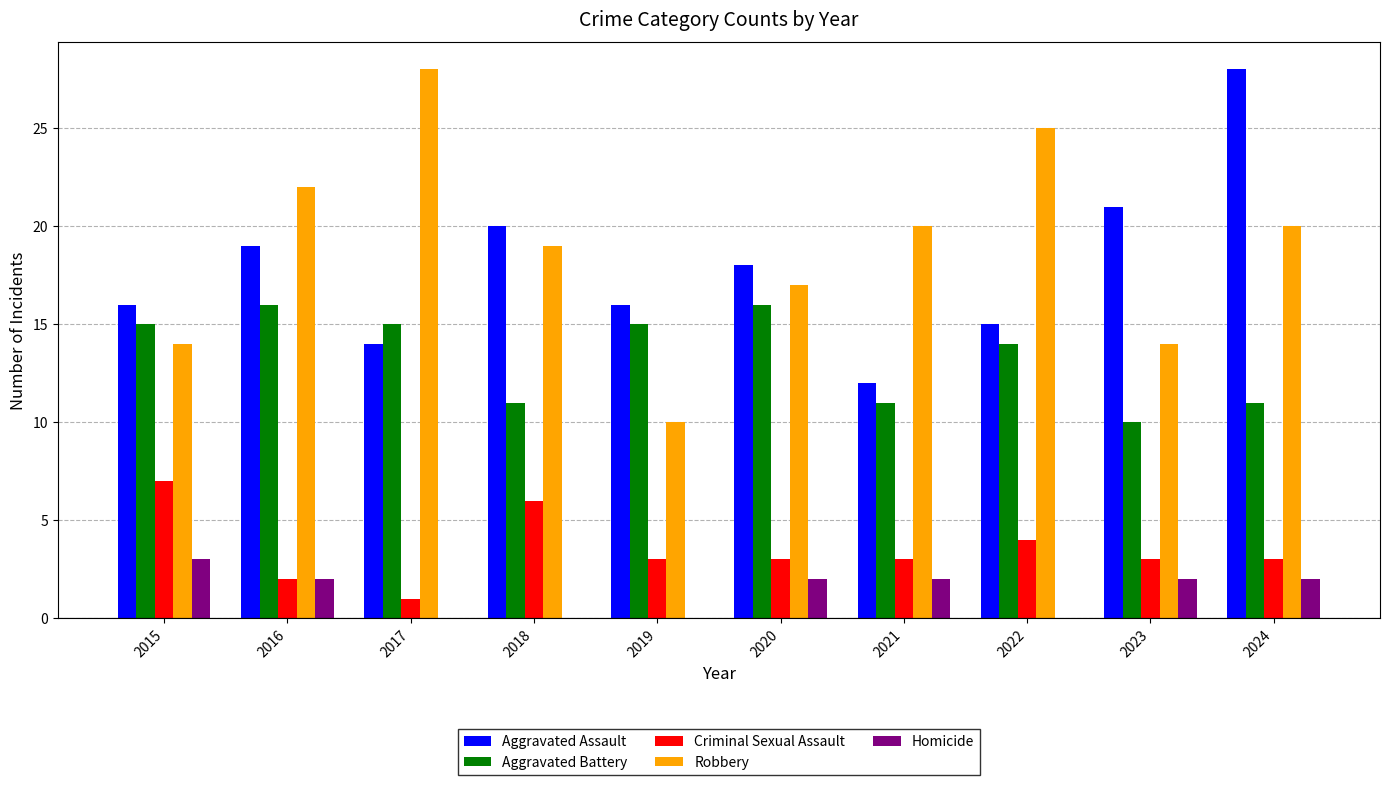

Reading left to right, what are all the values shown in this chart?

Aggravated Assault: 2015=16	2016=19	2017=14	2018=20	2019=16	2020=18	2021=12	2022=15	2023=21	2024=28
Aggravated Battery: 2015=15	2016=16	2017=15	2018=11	2019=15	2020=16	2021=11	2022=14	2023=10	2024=11
Criminal Sexual Assault: 2015=7	2016=2	2017=1	2018=6	2019=3	2020=3	2021=3	2022=4	2023=3	2024=3
Robbery: 2015=14	2016=22	2017=28	2018=19	2019=10	2020=17	2021=20	2022=25	2023=14	2024=20
Homicide: 2015=3	2016=2	2017=0	2018=0	2019=0	2020=2	2021=2	2022=0	2023=2	2024=2